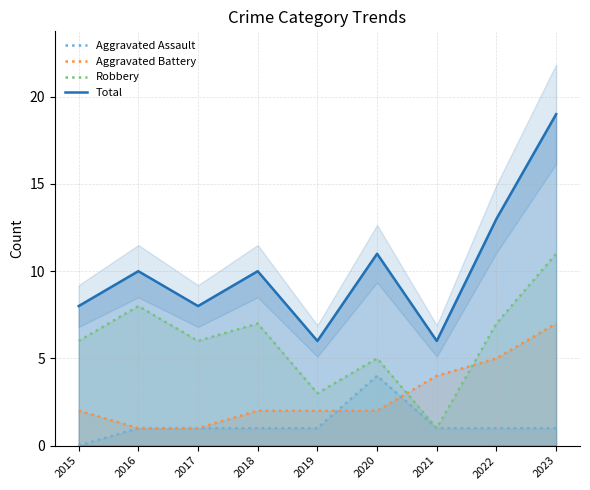

Which series has the widest spread of values?

Total